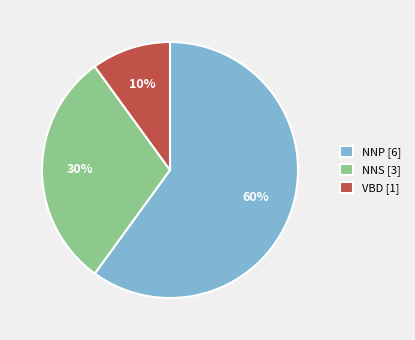

Approximately how many times larger is the value at NNP [6] compared to VBD [1]?

6.0